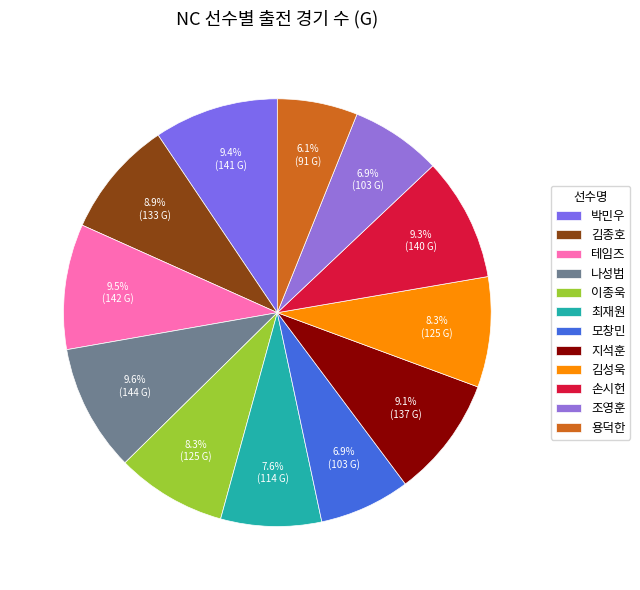

What percentage is the 조영훈 slice, to the nearest percent?

7%